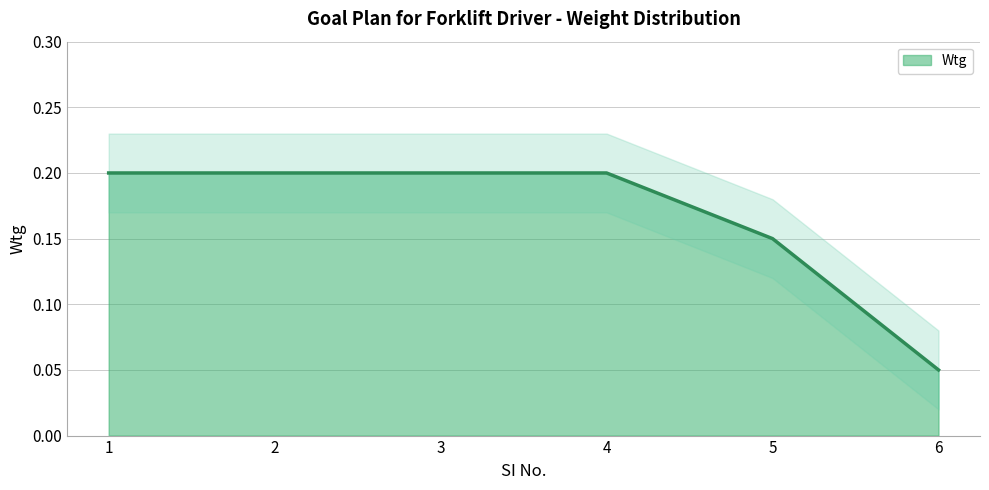

What is the change in value from 1 to 5?

-0.1